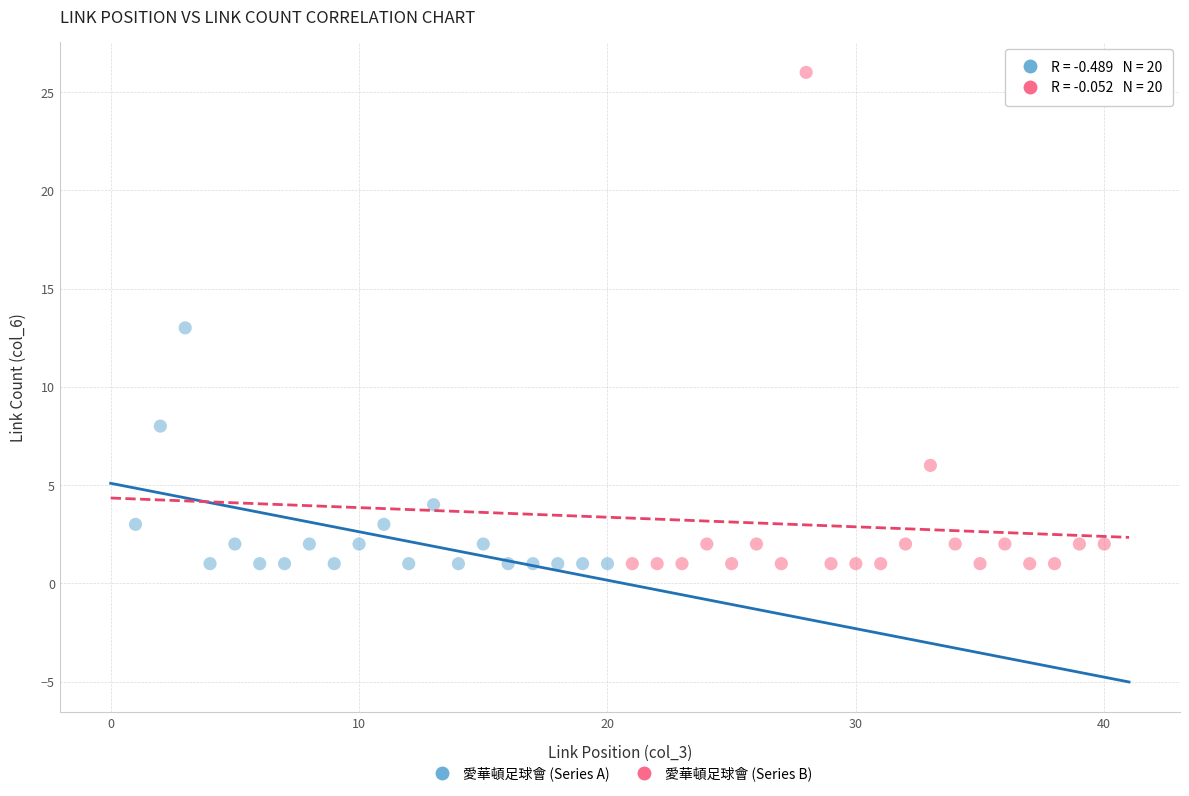

Which series has the largest Y range (max minus min)?

愛華頓足球會 (Series B)